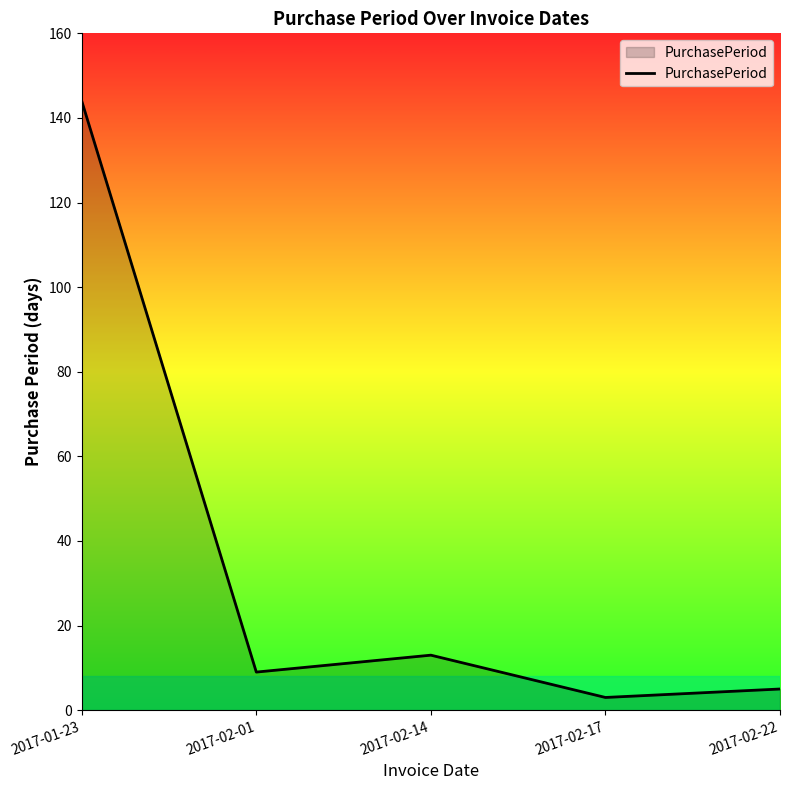

True or false: the data has more than 2 interior local peaks.

False